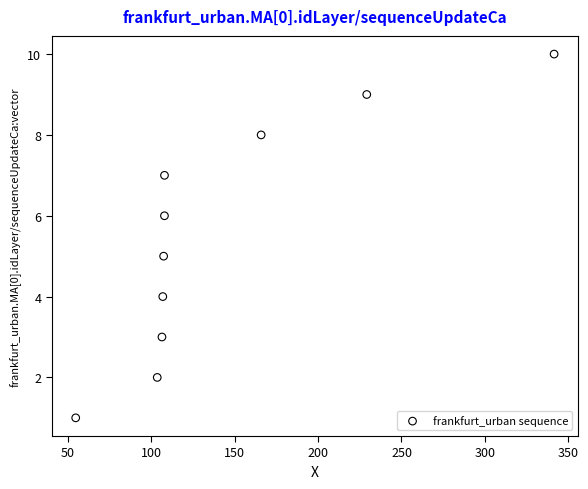

What is the average Y value?

6